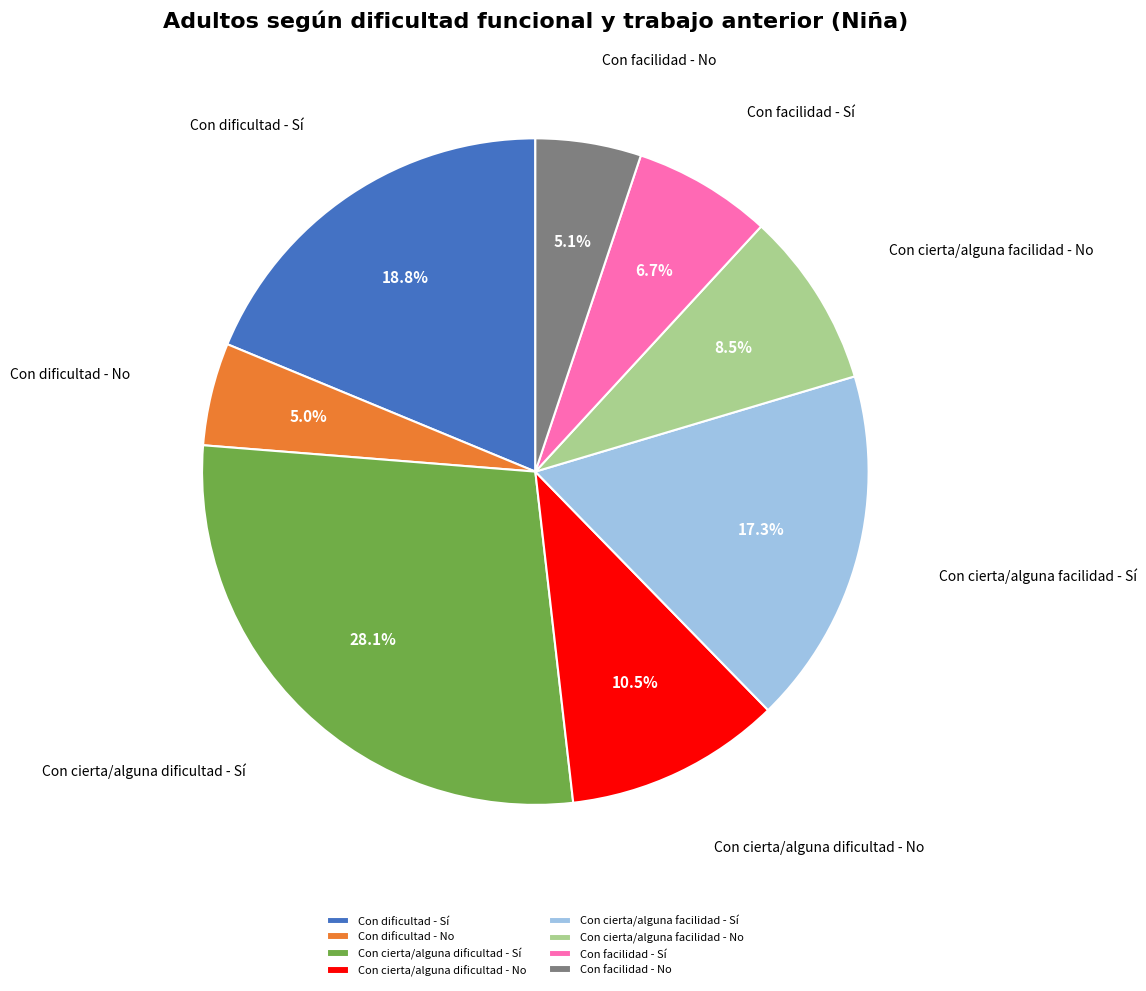

Combined, what portion of the pie is Con dificultad - No and Con facilidad - No?

10.1%